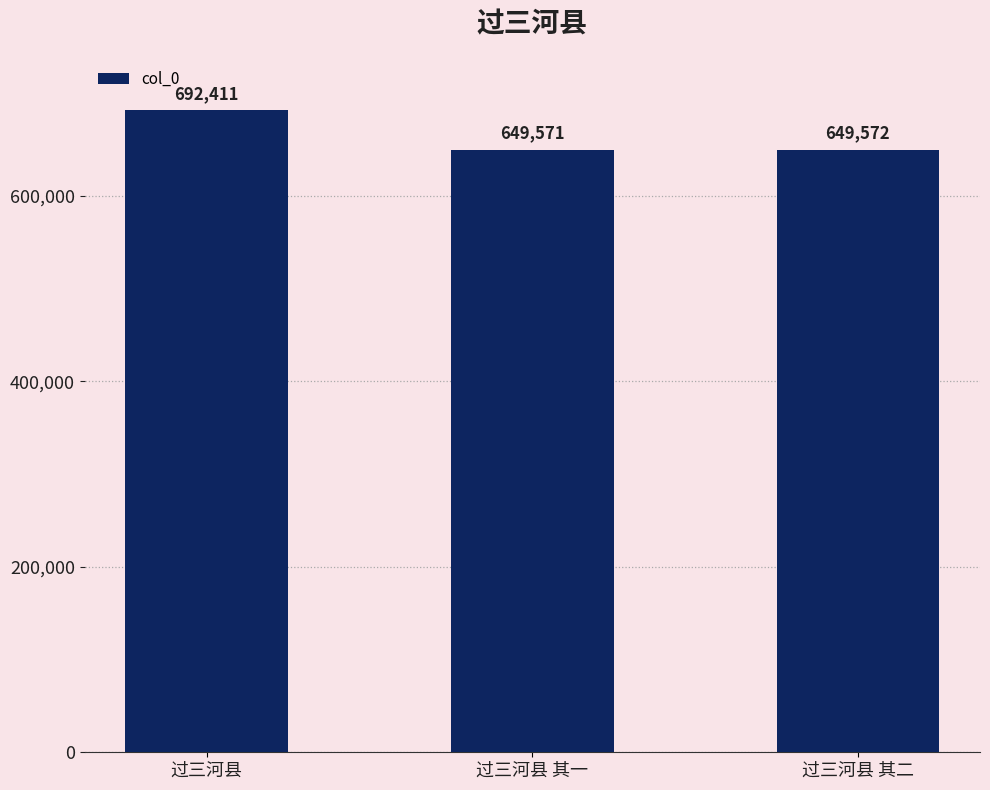

What value does the data have at 过三河县, to the nearest 50?

692400